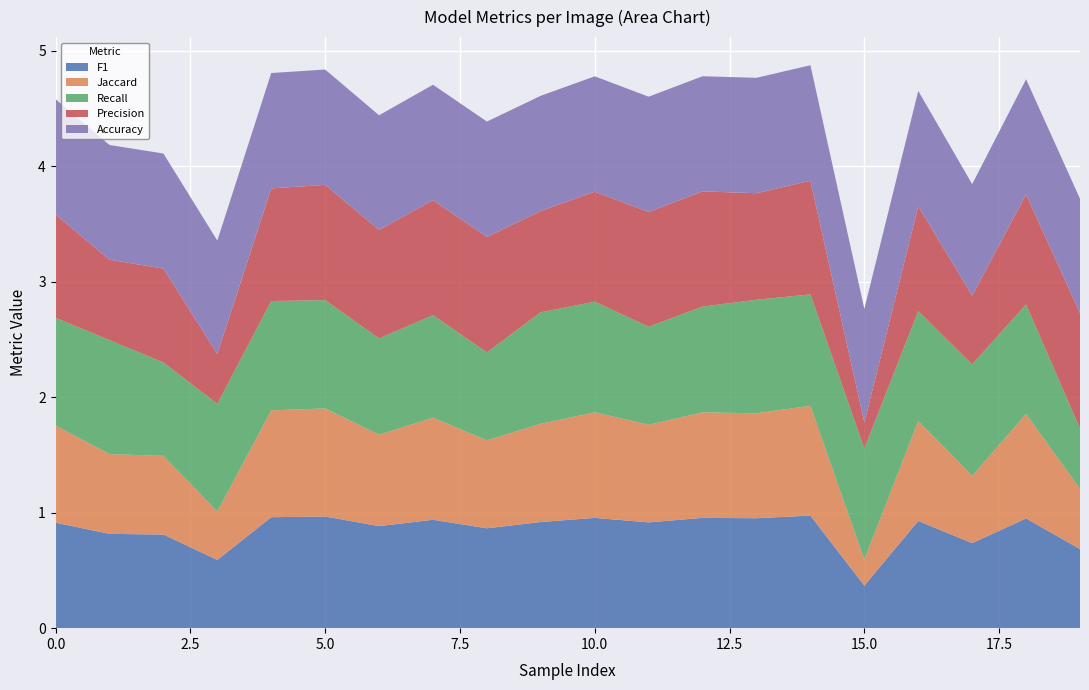

Reading right to left, extract all data points from this chart.

F1: 19=0.7	18=1.0	17=0.7	16=0.9	15=0.4	14=1.0	13=1.0	12=1.0	11=0.9	10=1.0	9=0.9	8=0.9	7=0.9	6=0.9	5=1.0	4=1.0	3=0.6	2=0.8	1=0.8	0=0.9
Jaccard: 19=0.5	18=0.9	17=0.6	16=0.9	15=0.2	14=1.0	13=0.9	12=0.9	11=0.8	10=0.9	9=0.9	8=0.8	7=0.9	6=0.8	5=0.9	4=0.9	3=0.4	2=0.7	1=0.7	0=0.8
Recall: 19=0.5	18=0.9	17=1.0	16=1.0	15=1.0	14=1.0	13=1.0	12=0.9	11=0.8	10=1.0	9=1.0	8=0.8	7=0.9	6=0.8	5=0.9	4=0.9	3=0.9	2=0.8	1=1.0	0=0.9
Precision: 19=1.0	18=1.0	17=0.6	16=0.9	15=0.2	14=1.0	13=0.9	12=1.0	11=1.0	10=1.0	9=0.9	8=1.0	7=1.0	6=0.9	5=1.0	4=1.0	3=0.4	2=0.8	1=0.7	0=0.9
Accuracy: 19=1.0	18=1.0	17=1.0	16=1.0	15=1.0	14=1.0	13=1.0	12=1.0	11=1.0	10=1.0	9=1.0	8=1.0	7=1.0	6=1.0	5=1.0	4=1.0	3=1.0	2=1.0	1=1.0	0=1.0